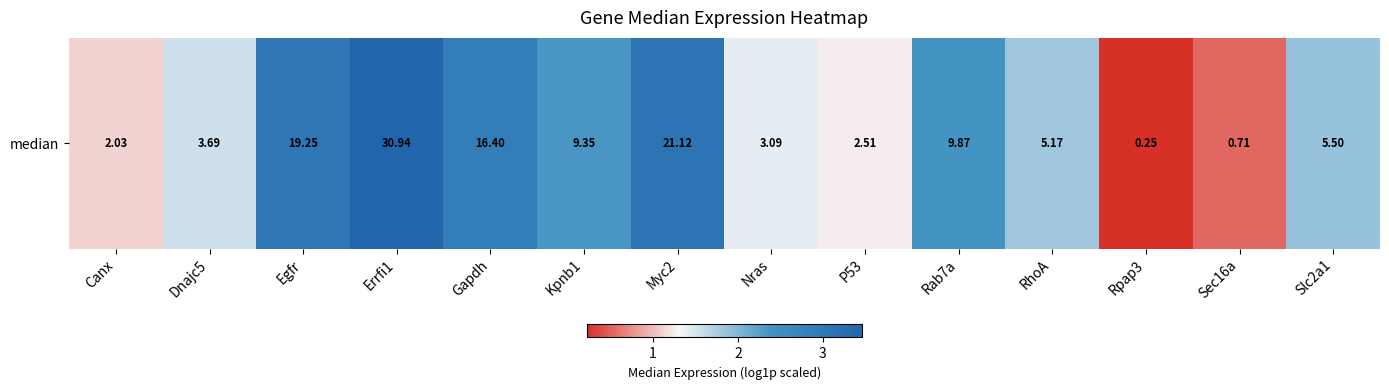

The chart shows a value of 2.3 at Kpnb1. True or false?

True